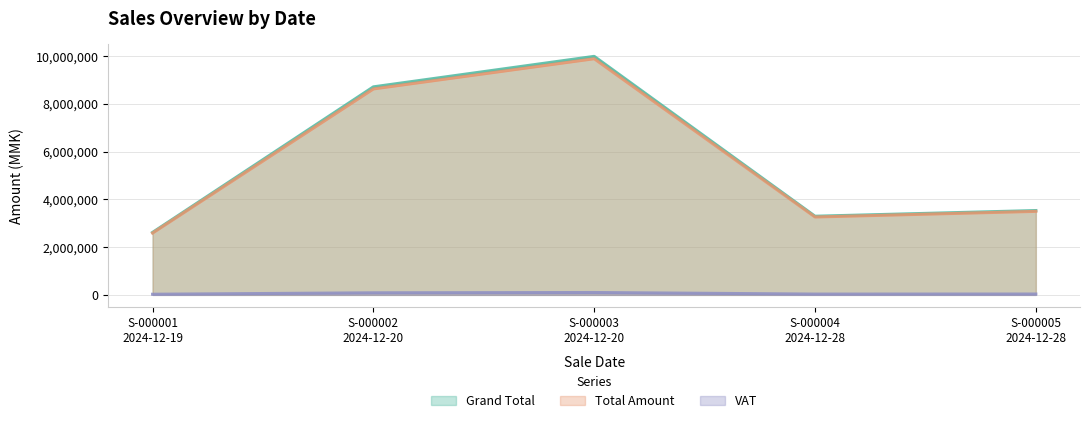

What is the minimum value for Total Amount?

2592000